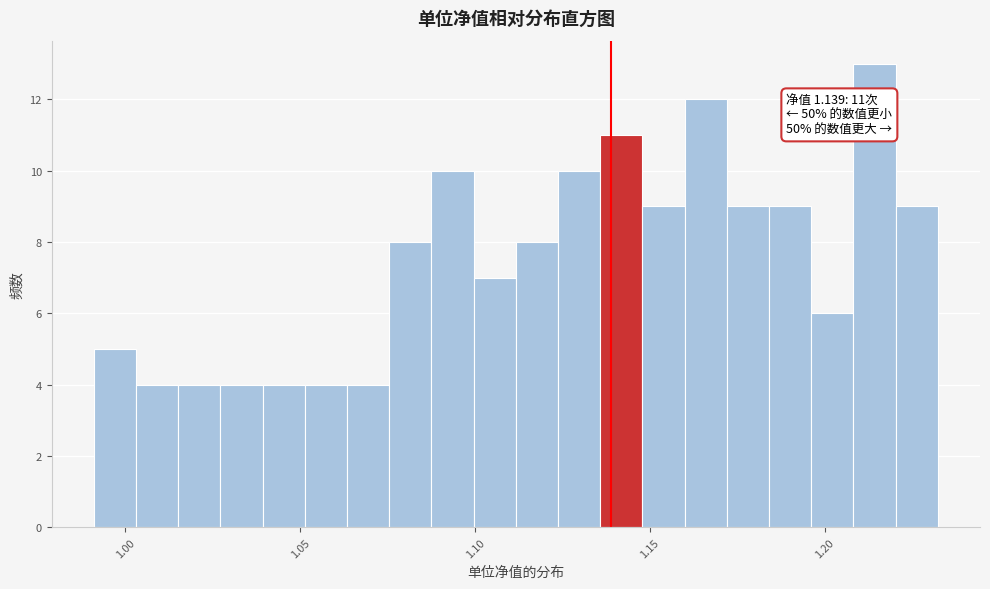

Around what value on the x-axis is the tallest bar? Give the approximate position of its centre, as read against the axis.

1.215